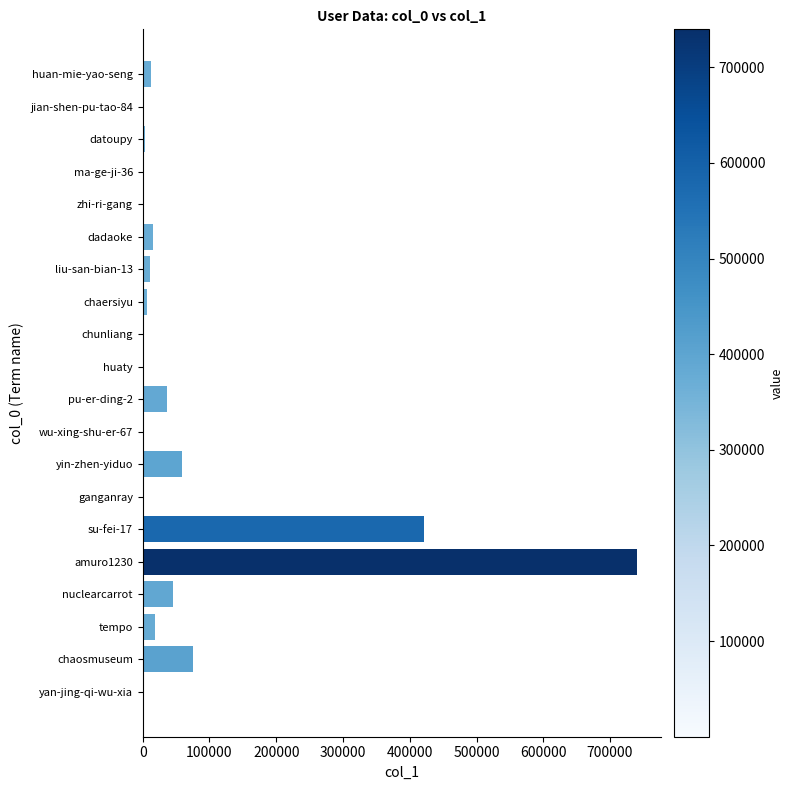

What is the maximum value shown in the chart?

739702